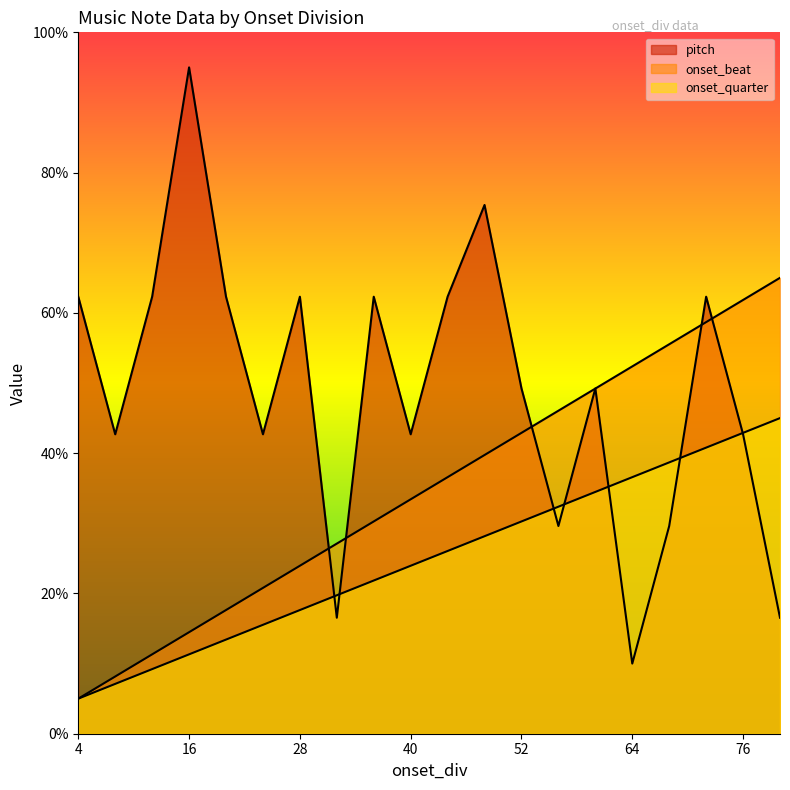

The value of onset_beat at 64 is 75.4. True or false?

False